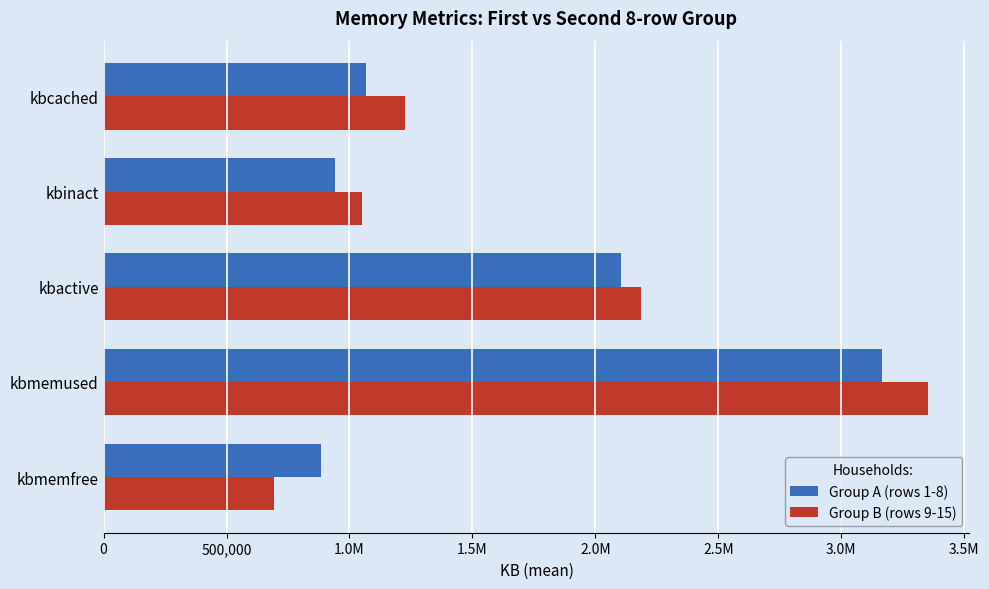

Reading left to right, extract all data points from this chart.

Group A (rows 1-8): 882190.5	3163625.5	2105406.5	942436.0	1068081.5
Group B (rows 9-15): 692732.5	3353083.5	2187010.5	1049597.0	1223845.5